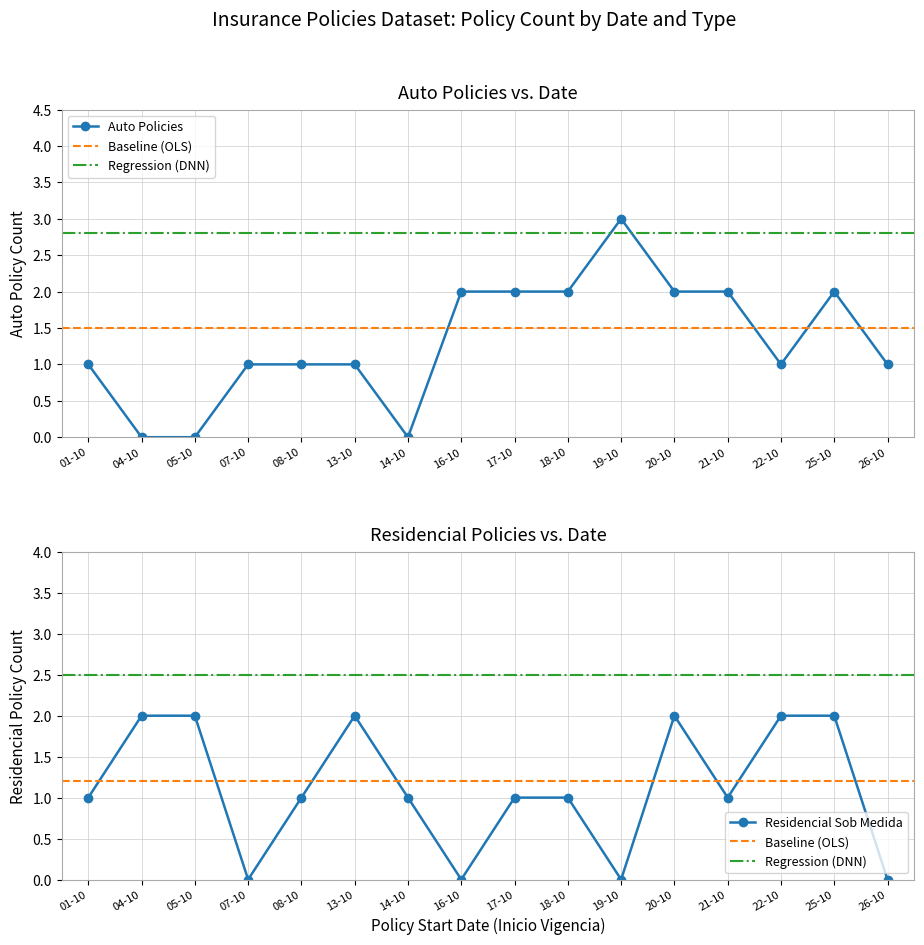

Is it true that Auto equals 2 at 04-10?

False